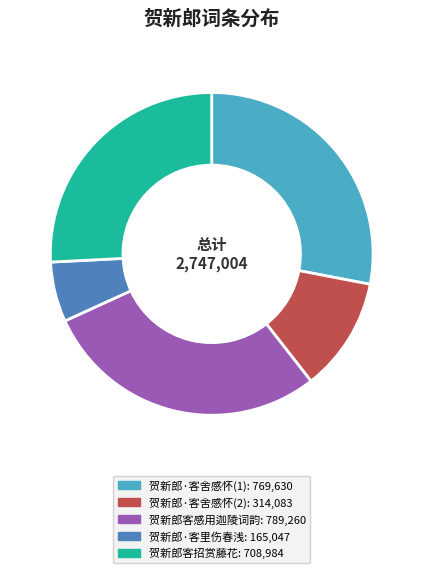

How many slices are in this pie chart?

5